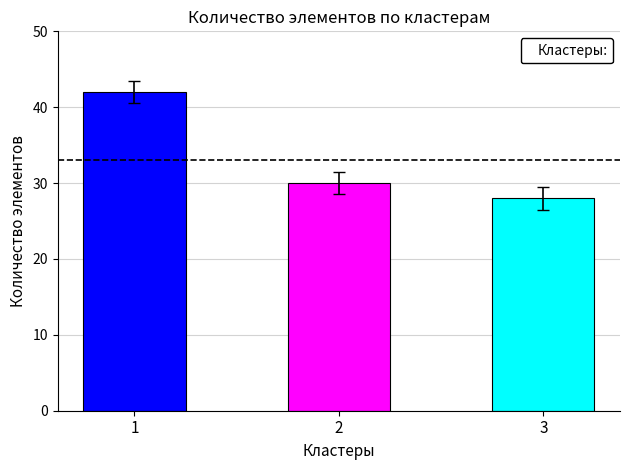

What is the approximate value at 1?

42